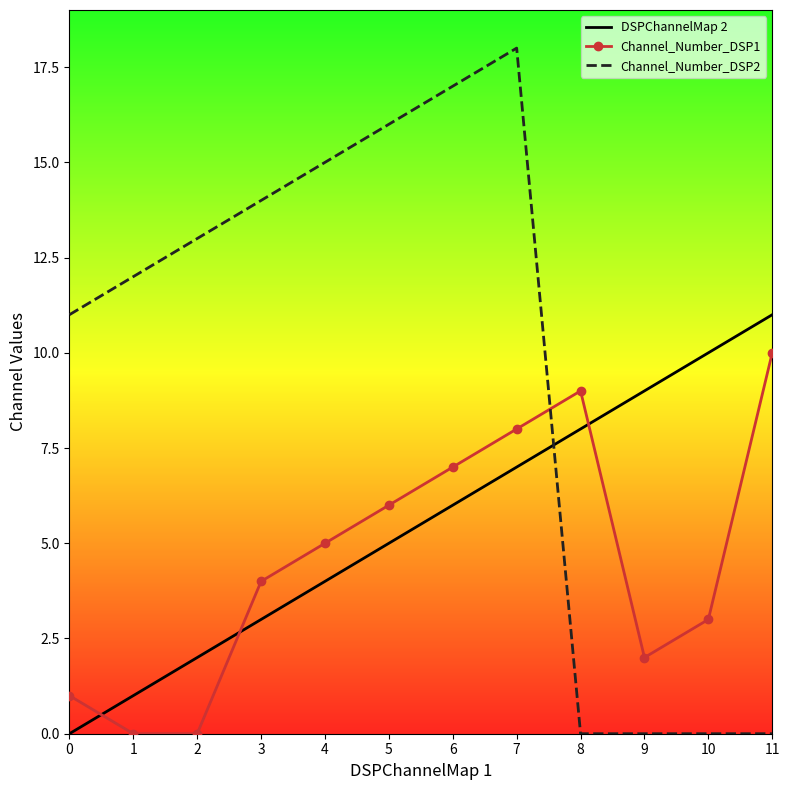

What is the total value across all series at 9?

11